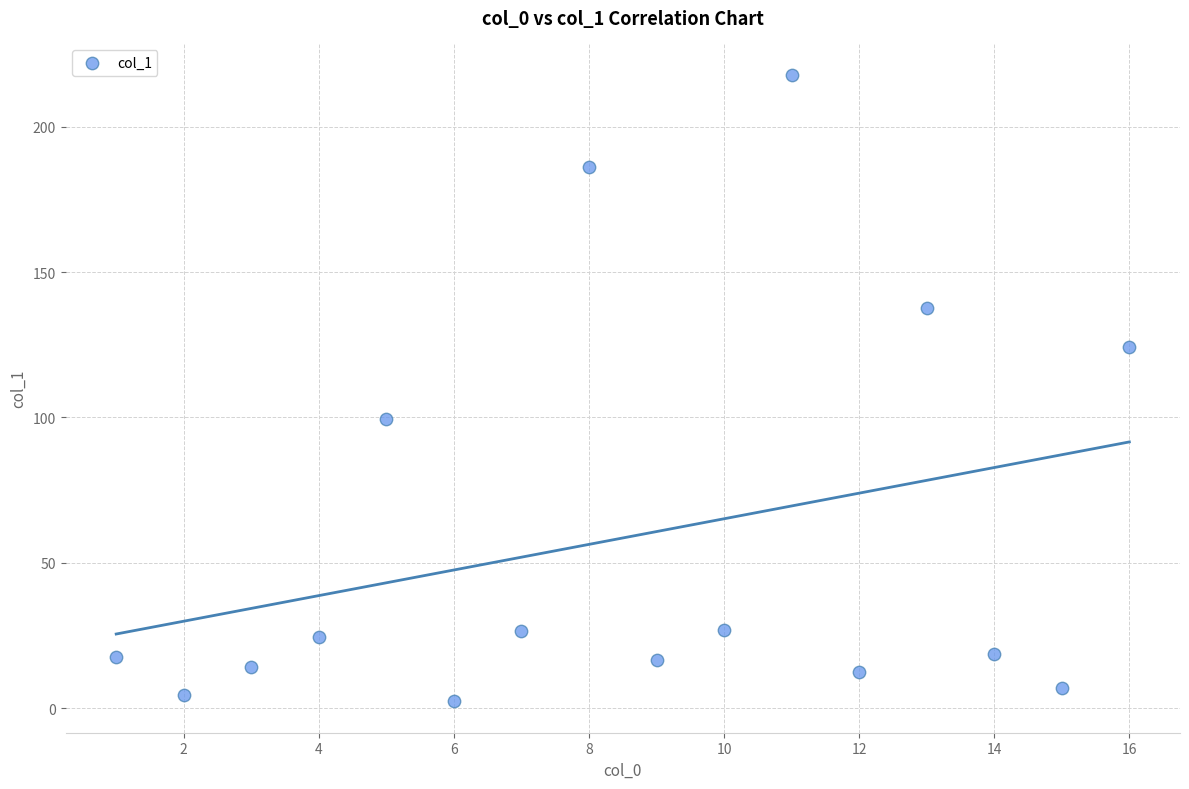

What Y value in the scatter plot is closest to 110?

99.6